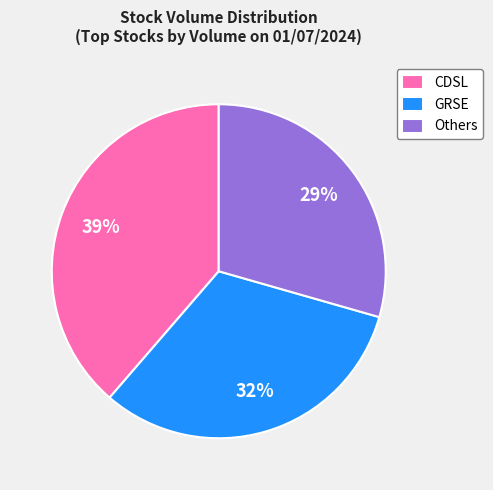

Which slice is the smallest?

Others